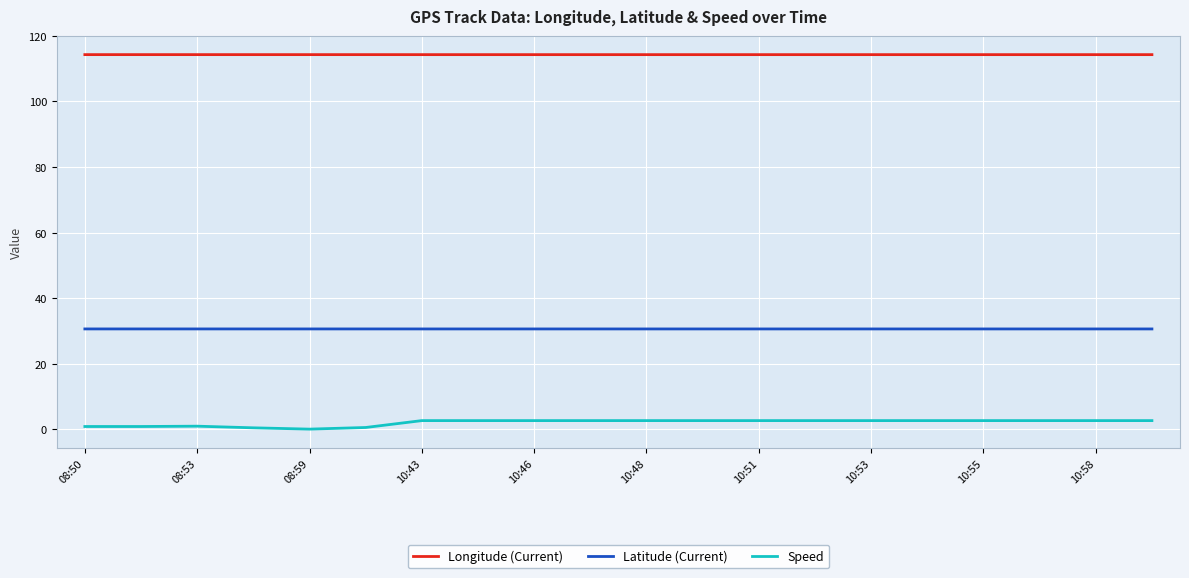

What is the average value of the Latitude (Current) series?

30.6